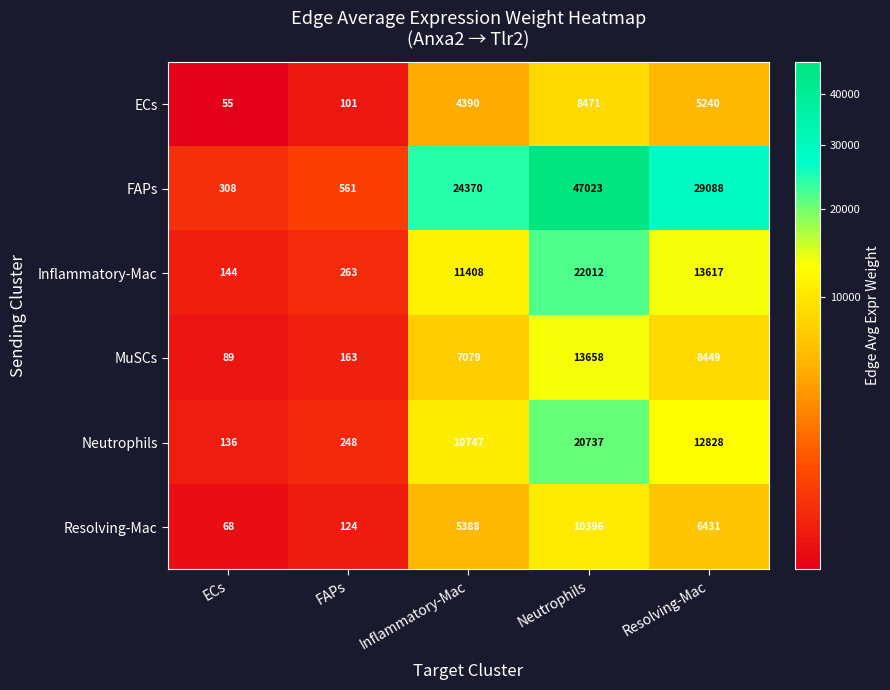

Reading left to right, transcribe all the data shown in this chart.

ECs: ECs=55	FAPs=101	Inflammatory-Mac=4390	Neutrophils=8471	Resolving-Mac=5240
FAPs: ECs=308	FAPs=561	Inflammatory-Mac=24370	Neutrophils=47023	Resolving-Mac=29088
Inflammatory-Mac: ECs=144	FAPs=263	Inflammatory-Mac=11408	Neutrophils=22012	Resolving-Mac=13617
MuSCs: ECs=89	FAPs=163	Inflammatory-Mac=7079	Neutrophils=13658	Resolving-Mac=8449
Neutrophils: ECs=136	FAPs=248	Inflammatory-Mac=10747	Neutrophils=20737	Resolving-Mac=12828
Resolving-Mac: ECs=68	FAPs=124	Inflammatory-Mac=5388	Neutrophils=10396	Resolving-Mac=6431